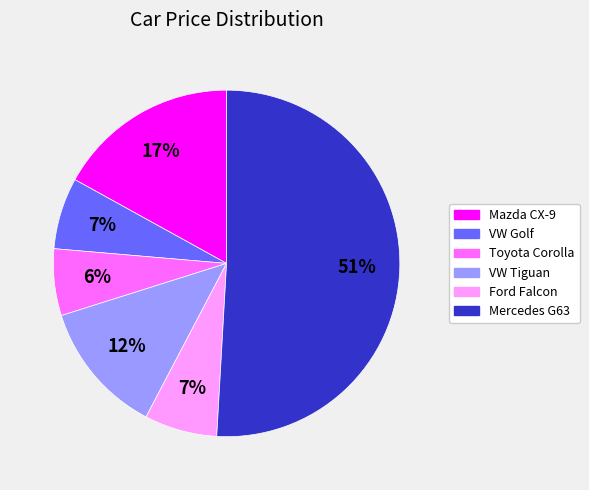

Which category accounts for the majority?

Mercedes G63